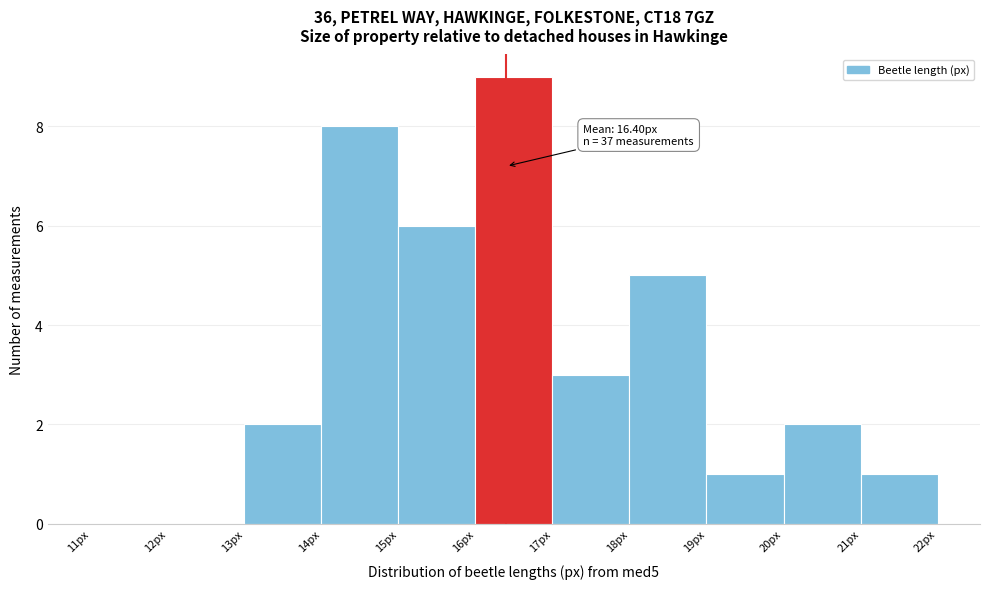

Which range on the x-axis has the tallest bar?

16 to 17